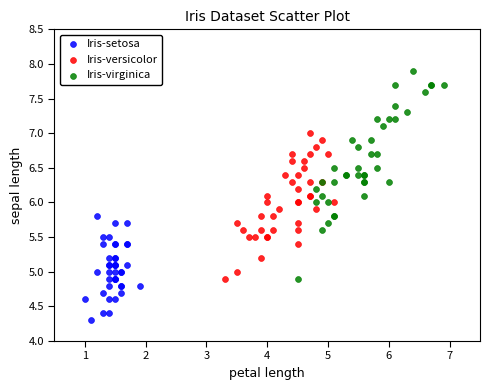

Which series reaches the minimum Y coordinate?

Iris-setosa